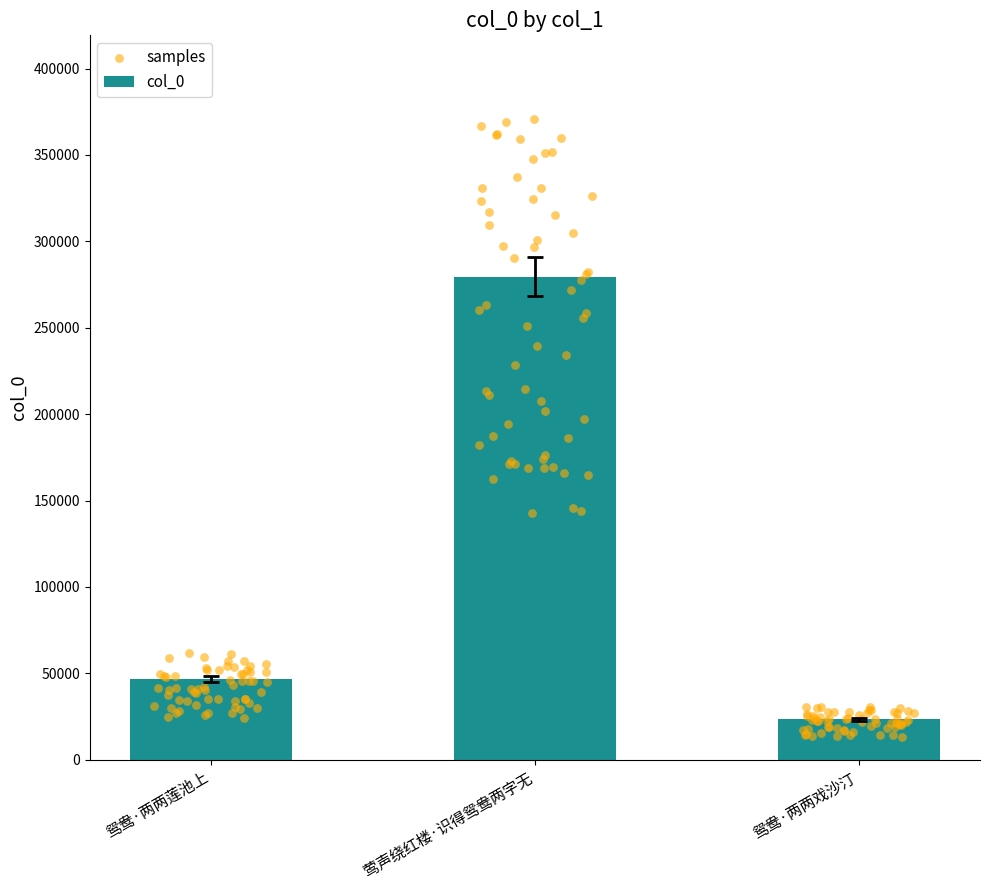

What is the ratio of the value at 莺声绕红楼·识得鸳鸯两字无 to the value at 鸳鸯·两两戏沙汀?

12.0